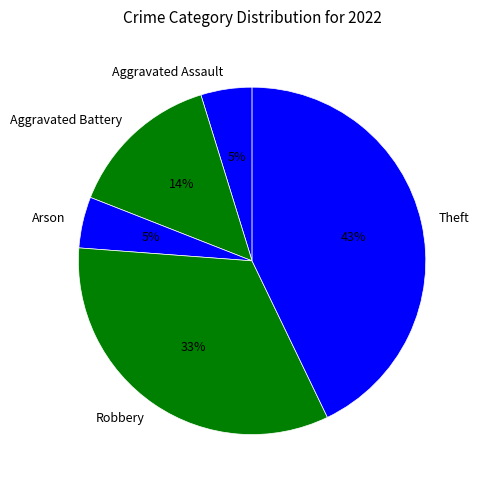

Do Robbery and Theft together represent more than half of the pie?

Yes